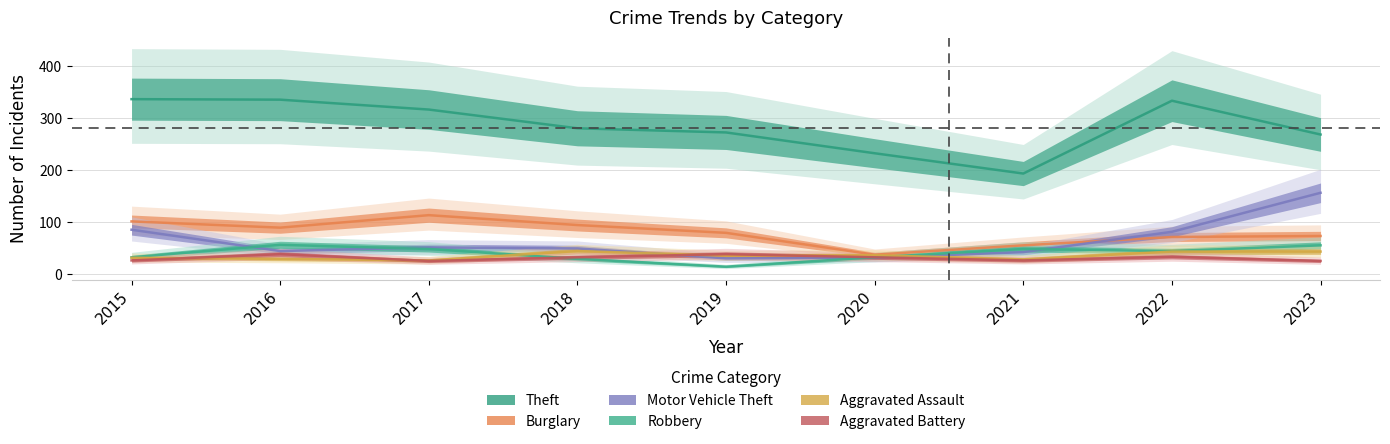

What are all the series names shown in the legend?

Theft, Burglary, Motor Vehicle Theft, Robbery, Aggravated Assault, Aggravated Battery